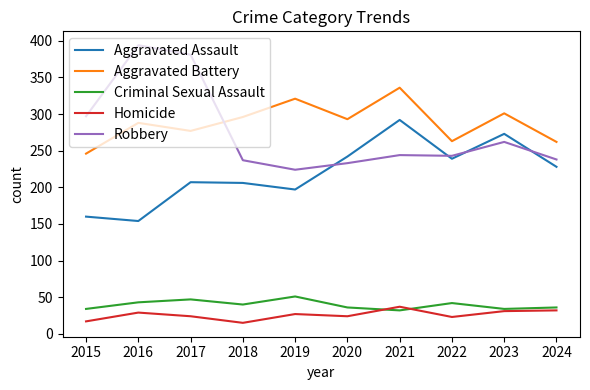

How many intersections are there between Aggravated Assault and Robbery?

4